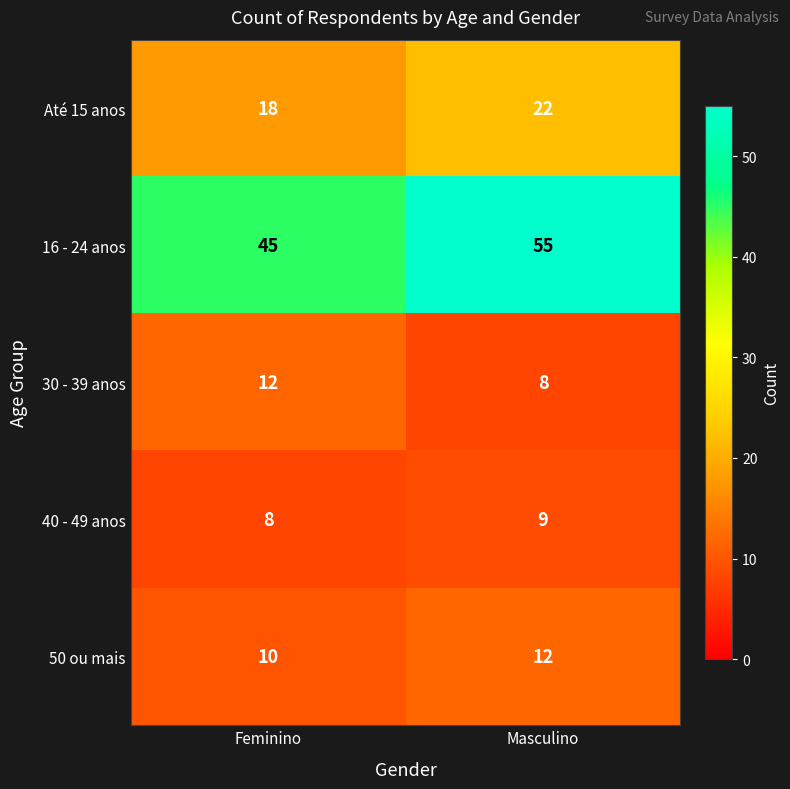

The 16 - 24 anos series shows 82 at Masculino. True or false?

False